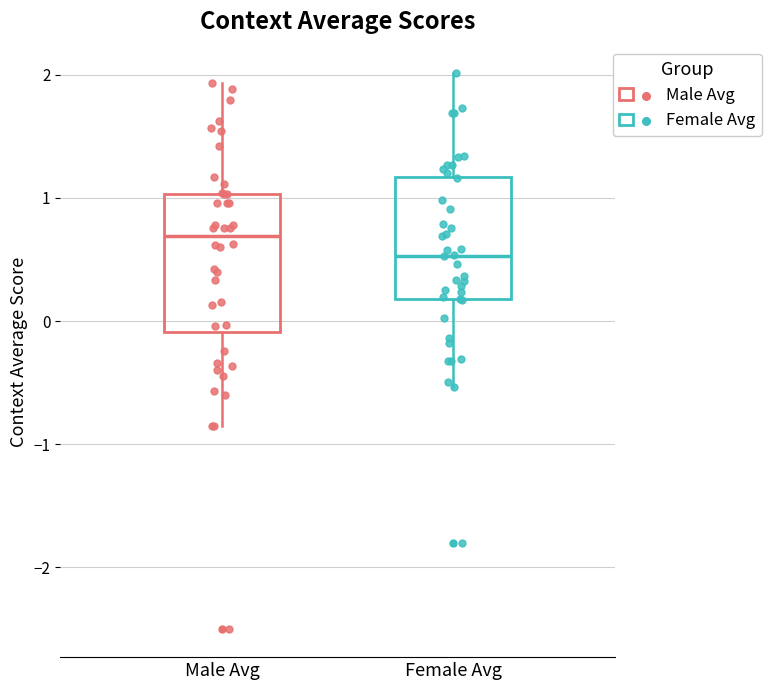

Which box's median line is the highest?

Male Avg